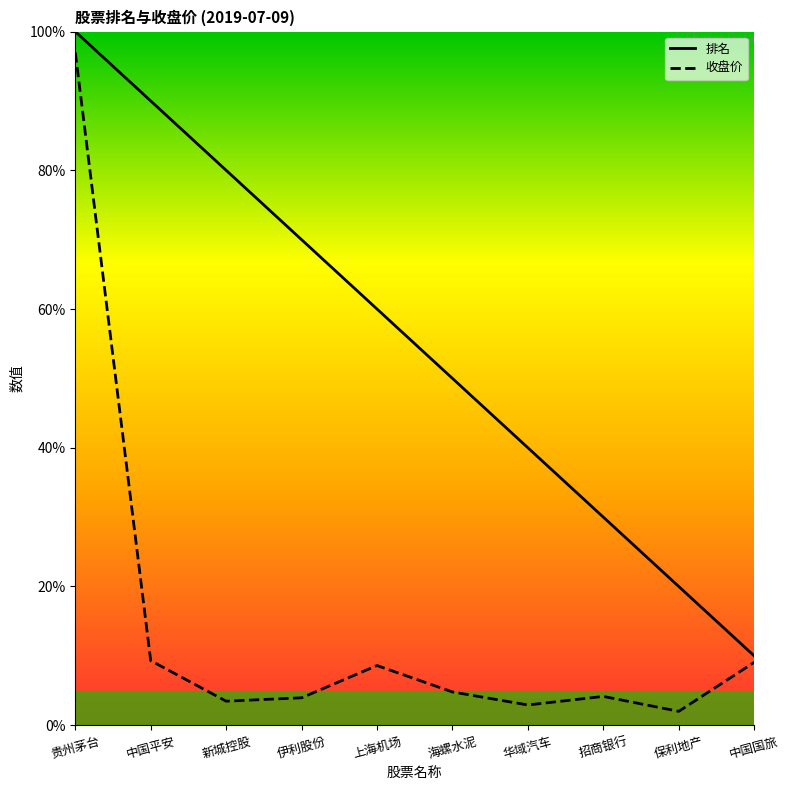

How many values in the 收盘价 series are below 4?

4